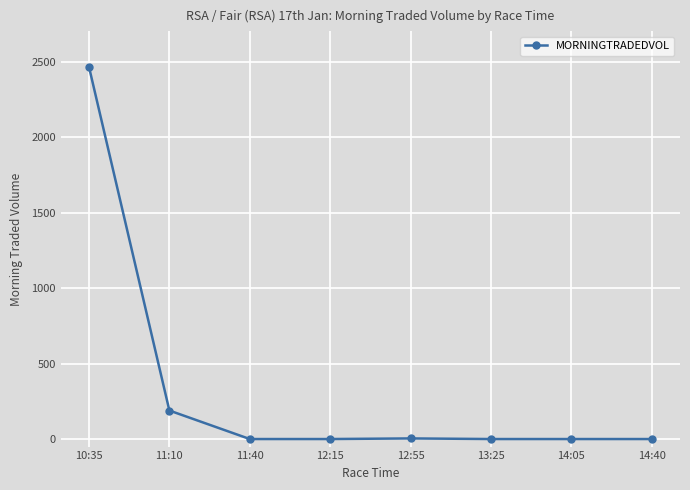

Which has a higher value, 14:05 or 10:35?

10:35